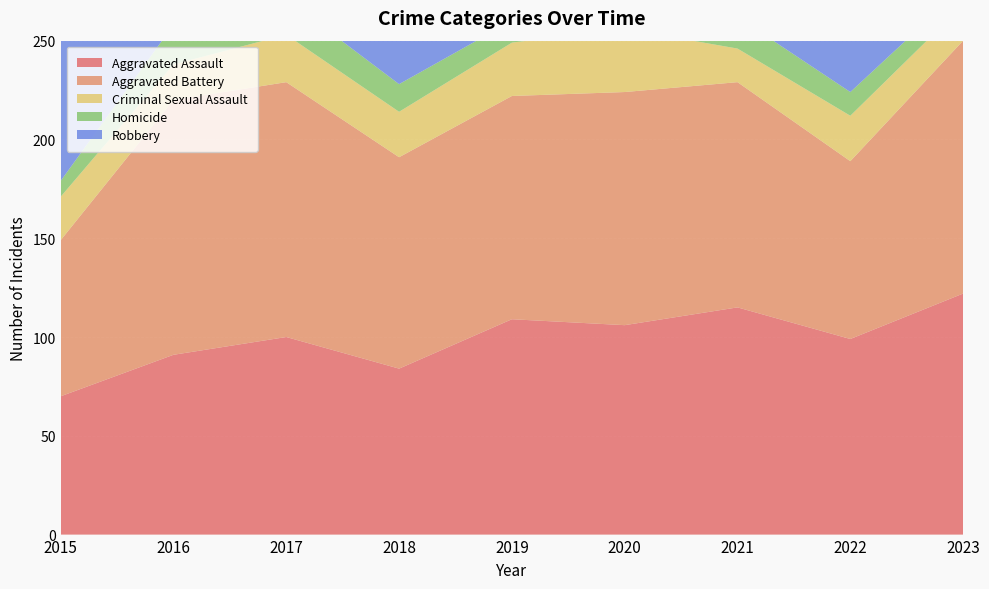

Reading left to right, extract all data points from this chart.

Aggravated Assault: 70	91	100	84	109	106	115	99	122
Aggravated Battery: 79	129	129	107	113	118	114	90	128
Criminal Sexual Assault: 22	18	24	23	27	32	17	23	18
Homicide: 8	20	18	14	11	6	16	12	9
Robbery: 135	188	182	168	129	182	111	115	97